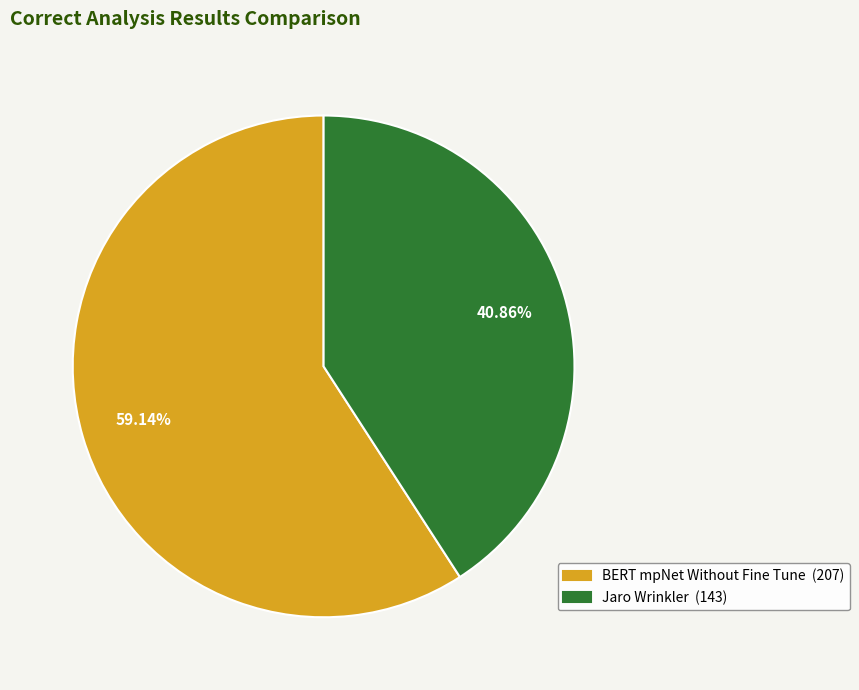

How many segments does this pie chart have?

2